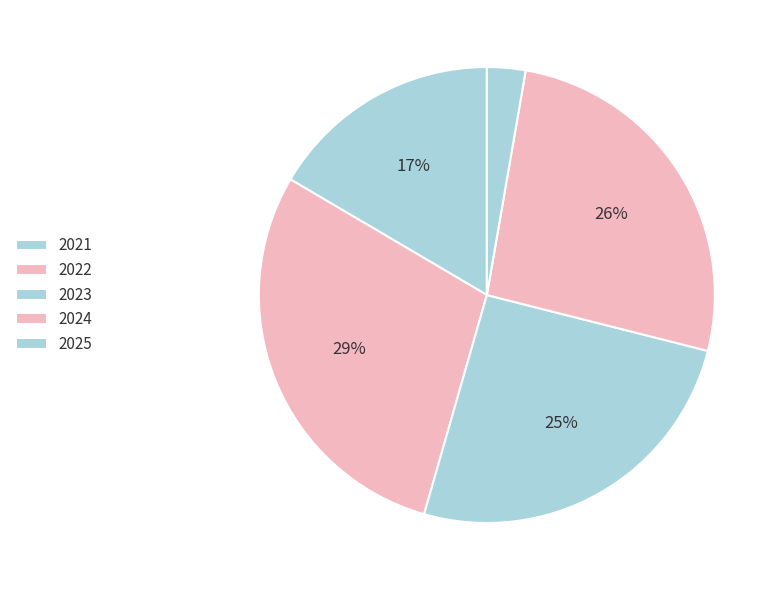

Between 2023 and 2021, which is larger?

2023